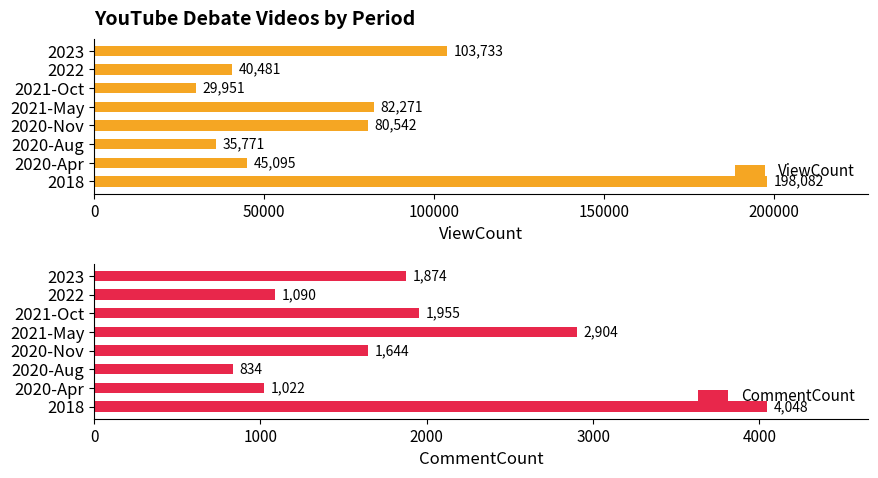

Is it true that CommentCount equals 2189 at 2020-Nov?

False